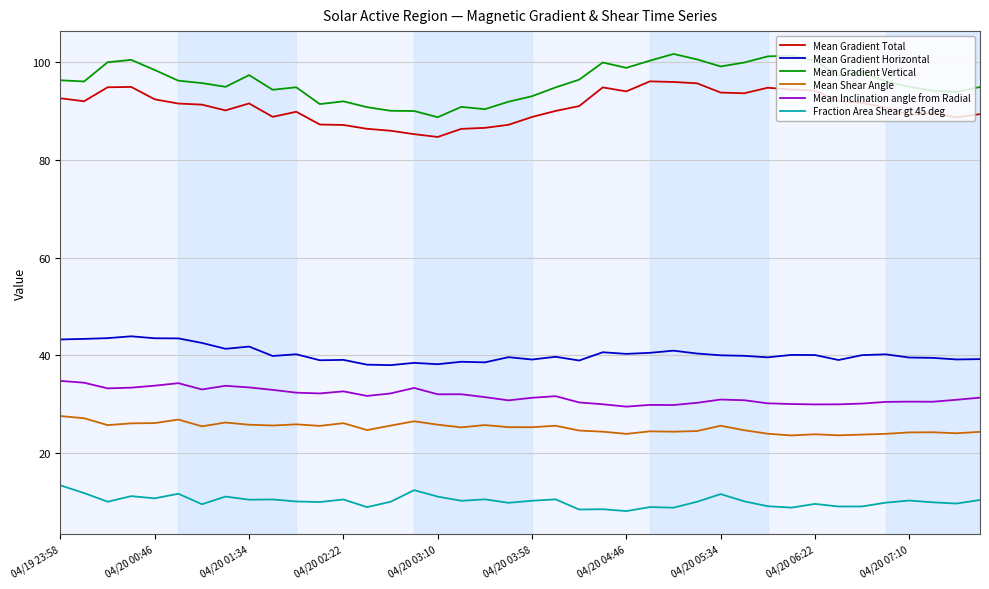

True or false: Mean Gradient Horizontal and Mean Inclination angle from Radial cross at least once.

False